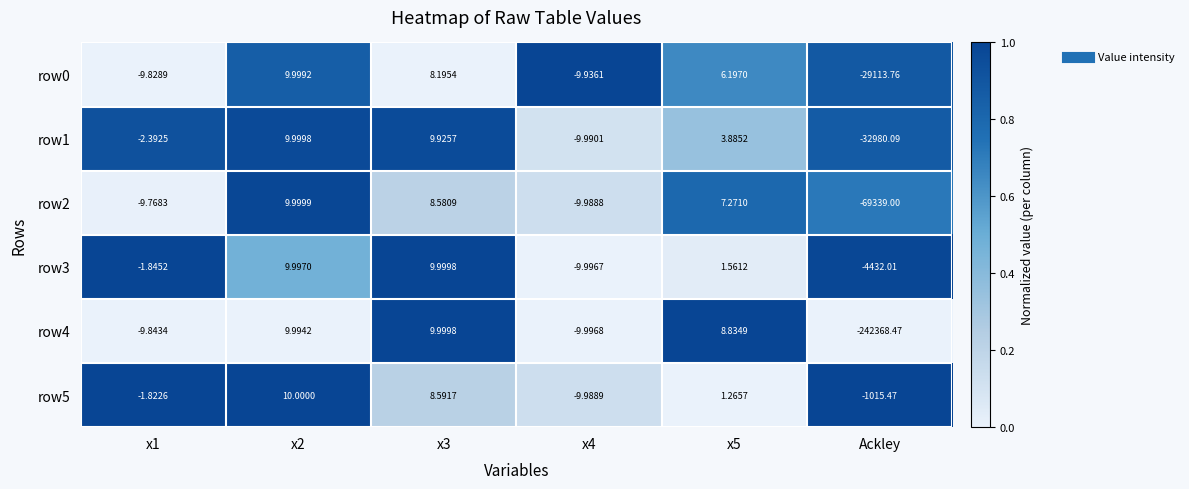

At which category does the chart reach its minimum across all series?

Ackley